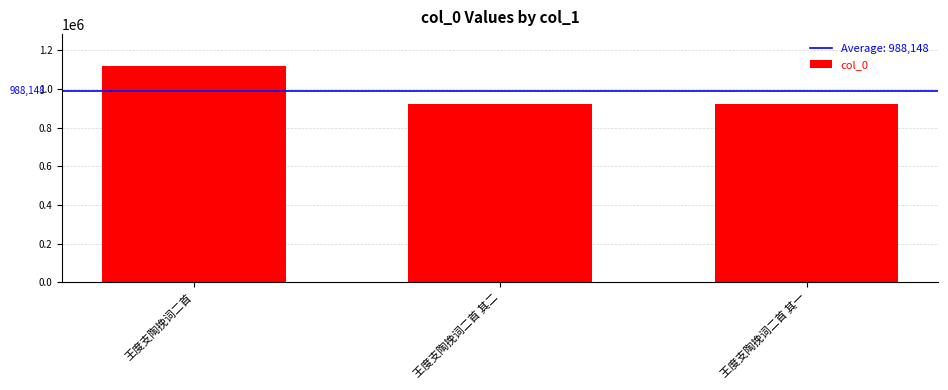

How many data points are less than 923736?

1